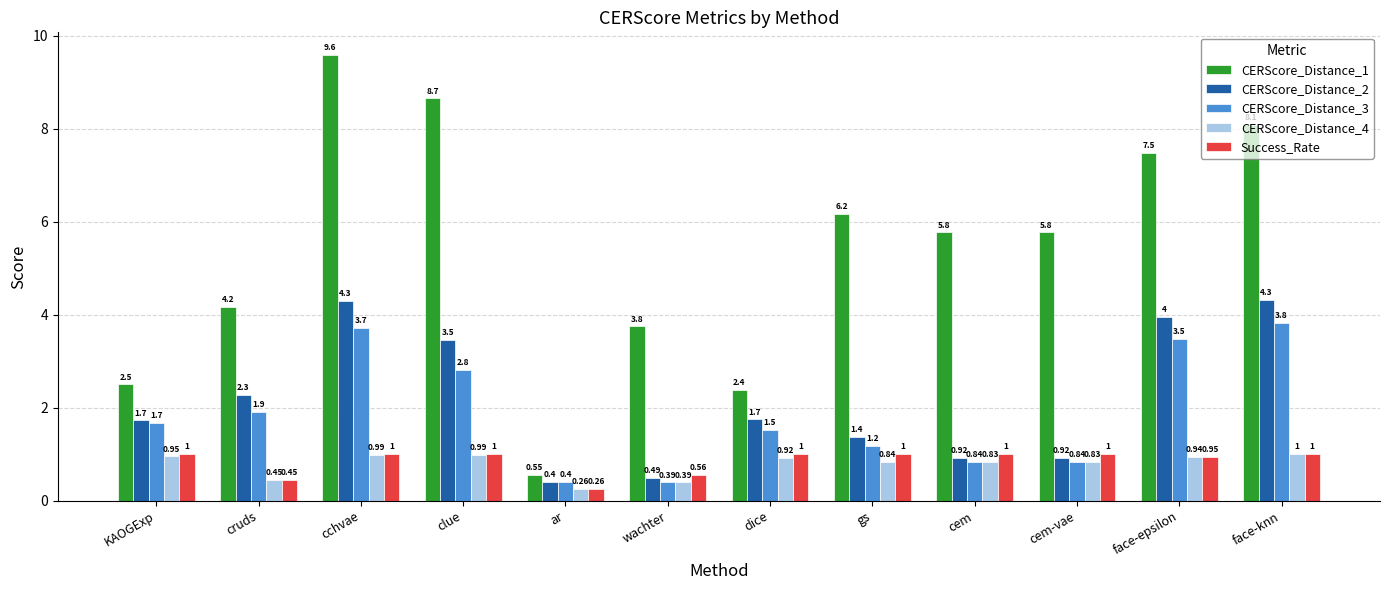

How many bars are there in total?

60